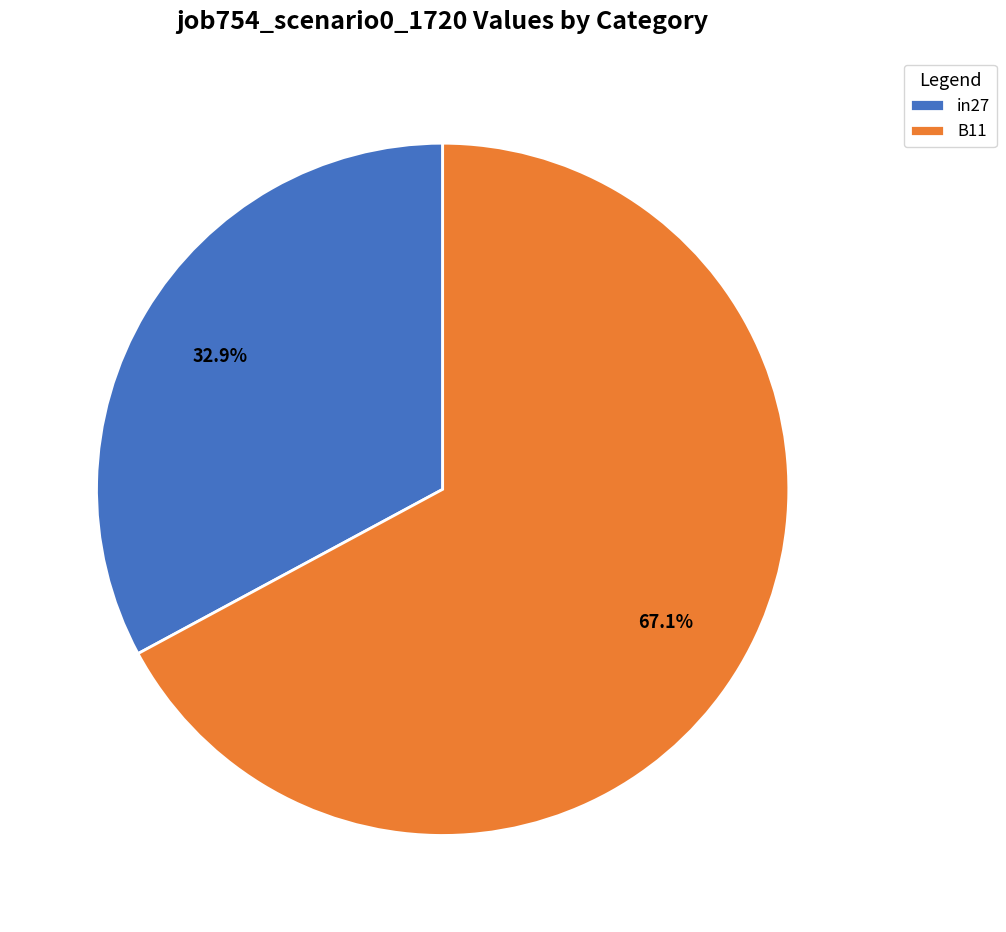

Does in27 represent more than half of the total?

No